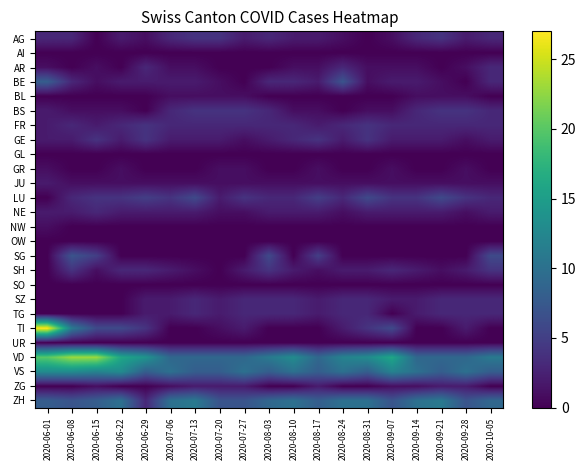

Reading right to left, extract all data points from this chart.

AG: 2020-10-05=3	2020-09-28=2	2020-09-21=4	2020-09-14=3	2020-09-07=1	2020-08-31=0	2020-08-24=1	2020-08-17=2	2020-08-10=2	2020-08-03=3	2020-07-27=2	2020-07-20=4	2020-07-13=4	2020-07-06=3	2020-06-29=1	2020-06-22=2	2020-06-15=0	2020-06-08=3	2020-06-01=3
AI: 2020-10-05=0	2020-09-28=0	2020-09-21=0	2020-09-14=0	2020-09-07=0	2020-08-31=0	2020-08-24=0	2020-08-17=0	2020-08-10=0	2020-08-03=0	2020-07-27=0	2020-07-20=0	2020-07-13=0	2020-07-06=0	2020-06-29=0	2020-06-22=0	2020-06-15=0	2020-06-08=0	2020-06-01=0
AR: 2020-10-05=3	2020-09-28=1	2020-09-21=0	2020-09-14=1	2020-09-07=1	2020-08-31=1	2020-08-24=3	2020-08-17=1	2020-08-10=1	2020-08-03=0	2020-07-27=0	2020-07-20=0	2020-07-13=1	2020-07-06=1	2020-06-29=3	2020-06-22=0	2020-06-15=1	2020-06-08=0	2020-06-01=1
BE: 2020-10-05=3	2020-09-28=0	2020-09-21=1	2020-09-14=2	2020-09-07=2	2020-08-31=1	2020-08-24=7	2020-08-17=2	2020-08-10=3	2020-08-03=3	2020-07-27=0	2020-07-20=1	2020-07-13=2	2020-07-06=2	2020-06-29=2	2020-06-22=2	2020-06-15=1	2020-06-08=3	2020-06-01=8
BL: 2020-10-05=0	2020-09-28=1	2020-09-21=1	2020-09-14=1	2020-09-07=0	2020-08-31=0	2020-08-24=0	2020-08-17=0	2020-08-10=0	2020-08-03=0	2020-07-27=1	2020-07-20=1	2020-07-13=1	2020-07-06=1	2020-06-29=0	2020-06-22=0	2020-06-15=0	2020-06-08=0	2020-06-01=0
BS: 2020-10-05=3	2020-09-28=4	2020-09-21=4	2020-09-14=3	2020-09-07=1	2020-08-31=1	2020-08-24=0	2020-08-17=1	2020-08-10=1	2020-08-03=3	2020-07-27=4	2020-07-20=4	2020-07-13=4	2020-07-06=3	2020-06-29=0	2020-06-22=1	2020-06-15=1	2020-06-08=1	2020-06-01=2
FR: 2020-10-05=3	2020-09-28=3	2020-09-21=3	2020-09-14=3	2020-09-07=3	2020-08-31=4	2020-08-24=3	2020-08-17=2	2020-08-10=3	2020-08-03=3	2020-07-27=3	2020-07-20=3	2020-07-13=3	2020-07-06=3	2020-06-29=4	2020-06-22=3	2020-06-15=2	2020-06-08=3	2020-06-01=2
GE: 2020-10-05=2	2020-09-28=1	2020-09-21=2	2020-09-14=2	2020-09-07=2	2020-08-31=4	2020-08-24=2	2020-08-17=4	2020-08-10=3	2020-08-03=2	2020-07-27=1	2020-07-20=2	2020-07-13=2	2020-07-06=2	2020-06-29=4	2020-06-22=2	2020-06-15=4	2020-06-08=2	2020-06-01=2
GL: 2020-10-05=0	2020-09-28=0	2020-09-21=0	2020-09-14=0	2020-09-07=0	2020-08-31=0	2020-08-24=0	2020-08-17=0	2020-08-10=0	2020-08-03=0	2020-07-27=0	2020-07-20=0	2020-07-13=0	2020-07-06=0	2020-06-29=0	2020-06-22=0	2020-06-15=0	2020-06-08=0	2020-06-01=0
GR: 2020-10-05=0	2020-09-28=1	2020-09-21=0	2020-09-14=0	2020-09-07=1	2020-08-31=0	2020-08-24=0	2020-08-17=1	2020-08-10=0	2020-08-03=0	2020-07-27=1	2020-07-20=1	2020-07-13=0	2020-07-06=0	2020-06-29=0	2020-06-22=1	2020-06-15=0	2020-06-08=0	2020-06-01=1
JU: 2020-10-05=1	2020-09-28=1	2020-09-21=1	2020-09-14=1	2020-09-07=1	2020-08-31=1	2020-08-24=1	2020-08-17=1	2020-08-10=1	2020-08-03=1	2020-07-27=1	2020-07-20=1	2020-07-13=1	2020-07-06=1	2020-06-29=1	2020-06-22=1	2020-06-15=1	2020-06-08=1	2020-06-01=2
LU: 2020-10-05=3	2020-09-28=4	2020-09-21=6	2020-09-14=4	2020-09-07=4	2020-08-31=6	2020-08-24=3	2020-08-17=5	2020-08-10=3	2020-08-03=3	2020-07-27=4	2020-07-20=2	2020-07-13=6	2020-07-06=4	2020-06-29=5	2020-06-22=4	2020-06-15=4	2020-06-08=3	2020-06-01=0
NE: 2020-10-05=2	2020-09-28=1	2020-09-21=2	2020-09-14=2	2020-09-07=2	2020-08-31=2	2020-08-24=1	2020-08-17=2	2020-08-10=2	2020-08-03=2	2020-07-27=1	2020-07-20=1	2020-07-13=2	2020-07-06=2	2020-06-29=2	2020-06-22=2	2020-06-15=3	2020-06-08=2	2020-06-01=2
NW: 2020-10-05=0	2020-09-28=0	2020-09-21=0	2020-09-14=0	2020-09-07=0	2020-08-31=0	2020-08-24=0	2020-08-17=0	2020-08-10=0	2020-08-03=0	2020-07-27=0	2020-07-20=0	2020-07-13=0	2020-07-06=0	2020-06-29=0	2020-06-22=0	2020-06-15=0	2020-06-08=0	2020-06-01=1
OW: 2020-10-05=0	2020-09-28=0	2020-09-21=0	2020-09-14=0	2020-09-07=0	2020-08-31=0	2020-08-24=0	2020-08-17=0	2020-08-10=0	2020-08-03=0	2020-07-27=0	2020-07-20=0	2020-07-13=0	2020-07-06=0	2020-06-29=0	2020-06-22=0	2020-06-15=0	2020-06-08=0	2020-06-01=0
SG: 2020-10-05=6	2020-09-28=0	2020-09-21=0	2020-09-14=0	2020-09-07=0	2020-08-31=0	2020-08-24=0	2020-08-17=5	2020-08-10=0	2020-08-03=6	2020-07-27=0	2020-07-20=0	2020-07-13=0	2020-07-06=0	2020-06-29=0	2020-06-22=0	2020-06-15=5	2020-06-08=7	2020-06-01=0
SH: 2020-10-05=4	2020-09-28=2	2020-09-21=1	2020-09-14=2	2020-09-07=3	2020-08-31=2	2020-08-24=2	2020-08-17=1	2020-08-10=2	2020-08-03=4	2020-07-27=2	2020-07-20=0	2020-07-13=1	2020-07-06=2	2020-06-29=3	2020-06-22=3	2020-06-15=1	2020-06-08=4	2020-06-01=0
SO: 2020-10-05=0	2020-09-28=0	2020-09-21=0	2020-09-14=0	2020-09-07=0	2020-08-31=0	2020-08-24=0	2020-08-17=0	2020-08-10=0	2020-08-03=0	2020-07-27=0	2020-07-20=0	2020-07-13=0	2020-07-06=0	2020-06-29=0	2020-06-22=0	2020-06-15=0	2020-06-08=0	2020-06-01=0
SZ: 2020-10-05=3	2020-09-28=3	2020-09-21=3	2020-09-14=2	2020-09-07=2	2020-08-31=3	2020-08-24=3	2020-08-17=2	2020-08-10=3	2020-08-03=3	2020-07-27=3	2020-07-20=2	2020-07-13=3	2020-07-06=2	2020-06-29=2	2020-06-22=0	2020-06-15=0	2020-06-08=0	2020-06-01=0
TG: 2020-10-05=3	2020-09-28=3	2020-09-21=3	2020-09-14=2	2020-09-07=0	2020-08-31=3	2020-08-24=3	2020-08-17=2	2020-08-10=3	2020-08-03=3	2020-07-27=3	2020-07-20=2	2020-07-13=3	2020-07-06=2	2020-06-29=2	2020-06-22=0	2020-06-15=0	2020-06-08=0	2020-06-01=0
TI: 2020-10-05=0	2020-09-28=2	2020-09-21=0	2020-09-14=0	2020-09-07=6	2020-08-31=4	2020-08-24=2	2020-08-17=0	2020-08-10=0	2020-08-03=0	2020-07-27=2	2020-07-20=1	2020-07-13=0	2020-07-06=0	2020-06-29=4	2020-06-22=6	2020-06-15=6	2020-06-08=11	2020-06-01=27
UR: 2020-10-05=0	2020-09-28=0	2020-09-21=0	2020-09-14=0	2020-09-07=0	2020-08-31=0	2020-08-24=0	2020-08-17=0	2020-08-10=0	2020-08-03=0	2020-07-27=0	2020-07-20=0	2020-07-13=0	2020-07-06=0	2020-06-29=0	2020-06-22=0	2020-06-15=0	2020-06-08=0	2020-06-01=0
VD: 2020-10-05=11	2020-09-28=9	2020-09-21=9	2020-09-14=9	2020-09-07=16	2020-08-31=13	2020-08-24=12	2020-08-17=9	2020-08-10=13	2020-08-03=11	2020-07-27=9	2020-07-20=9	2020-07-13=9	2020-07-06=9	2020-06-29=14	2020-06-22=16	2020-06-15=23	2020-06-08=23	2020-06-01=20
VS: 2020-10-05=8	2020-09-28=10	2020-09-21=8	2020-09-14=10	2020-09-07=12	2020-08-31=8	2020-08-24=10	2020-08-17=8	2020-08-10=10	2020-08-03=8	2020-07-27=10	2020-07-20=8	2020-07-13=8	2020-07-06=10	2020-06-29=8	2020-06-22=13	2020-06-15=12	2020-06-08=13	2020-06-01=13
ZG: 2020-10-05=0	2020-09-28=2	2020-09-21=2	2020-09-14=1	2020-09-07=1	2020-08-31=0	2020-08-24=0	2020-08-17=2	2020-08-10=0	2020-08-03=0	2020-07-27=2	2020-07-20=2	2020-07-13=2	2020-07-06=1	2020-06-29=0	2020-06-22=0	2020-06-15=1	2020-06-08=0	2020-06-01=0
ZH: 2020-10-05=9	2020-09-28=7	2020-09-21=11	2020-09-14=10	2020-09-07=7	2020-08-31=10	2020-08-24=10	2020-08-17=8	2020-08-10=10	2020-08-03=9	2020-07-27=7	2020-07-20=7	2020-07-13=11	2020-07-06=10	2020-06-29=3	2020-06-22=10	2020-06-15=8	2020-06-08=7	2020-06-01=8